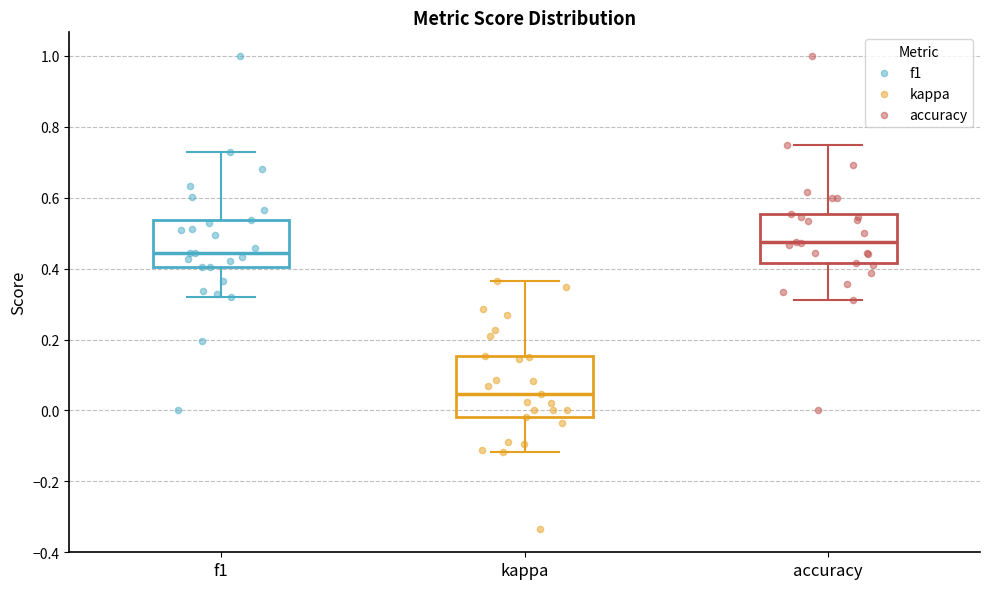

Comparing the boxes themselves (not the whiskers), which one is the tallest?

kappa